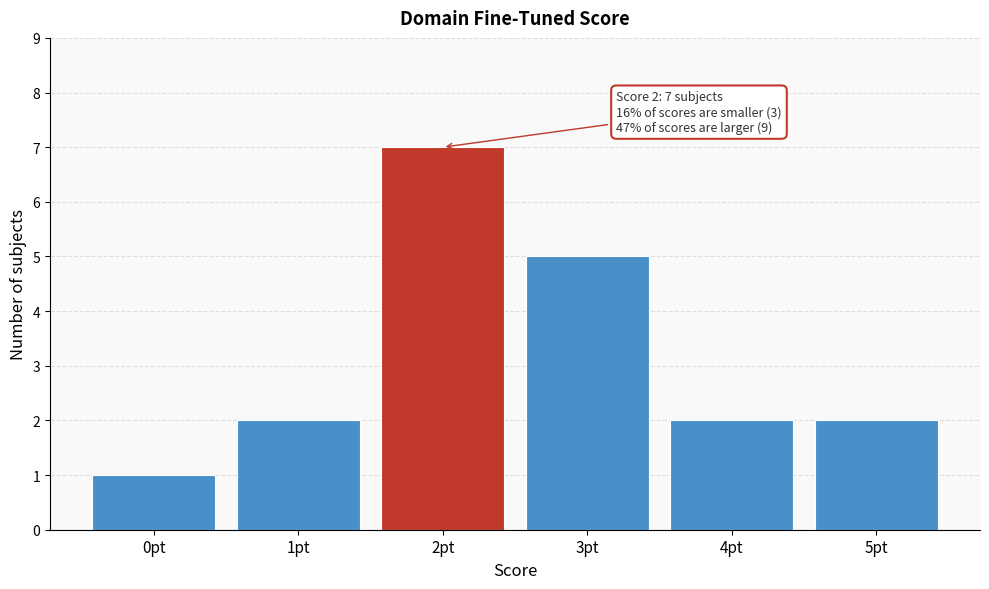

Reading left to right, list all the values displayed in this chart.

1	2	7	5	2	2